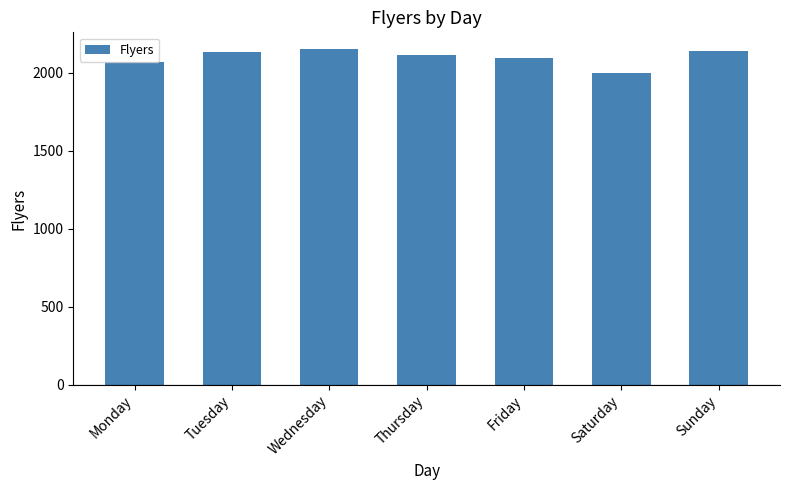

The chart shows a value of 1114 at Saturday. True or false?

False